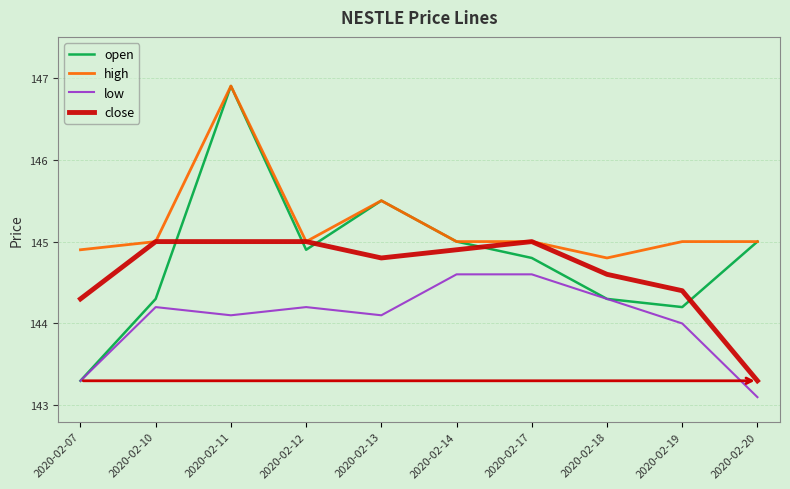

What are all the series names shown in the legend?

open, high, low, close